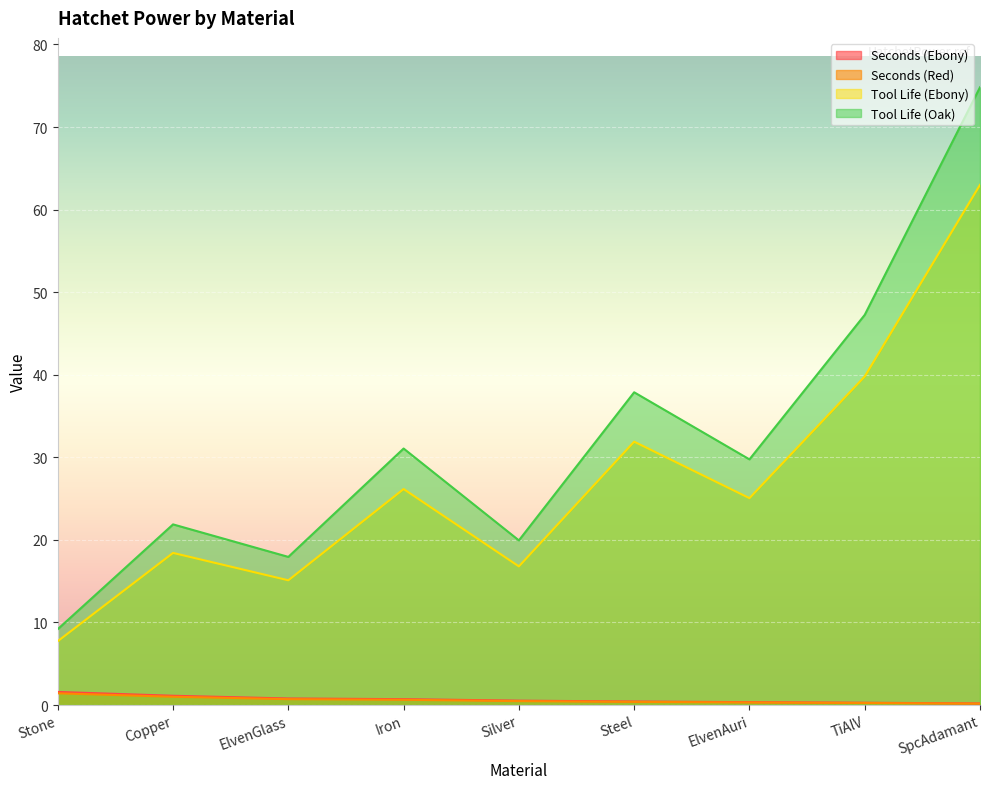

Rank the categories by Tool Life (Ebony) value from highest to lowest.

SpcAdamant, TiAlV, Steel, Iron, ElvenAuri, Copper, Silver, ElvenGlass, Stone